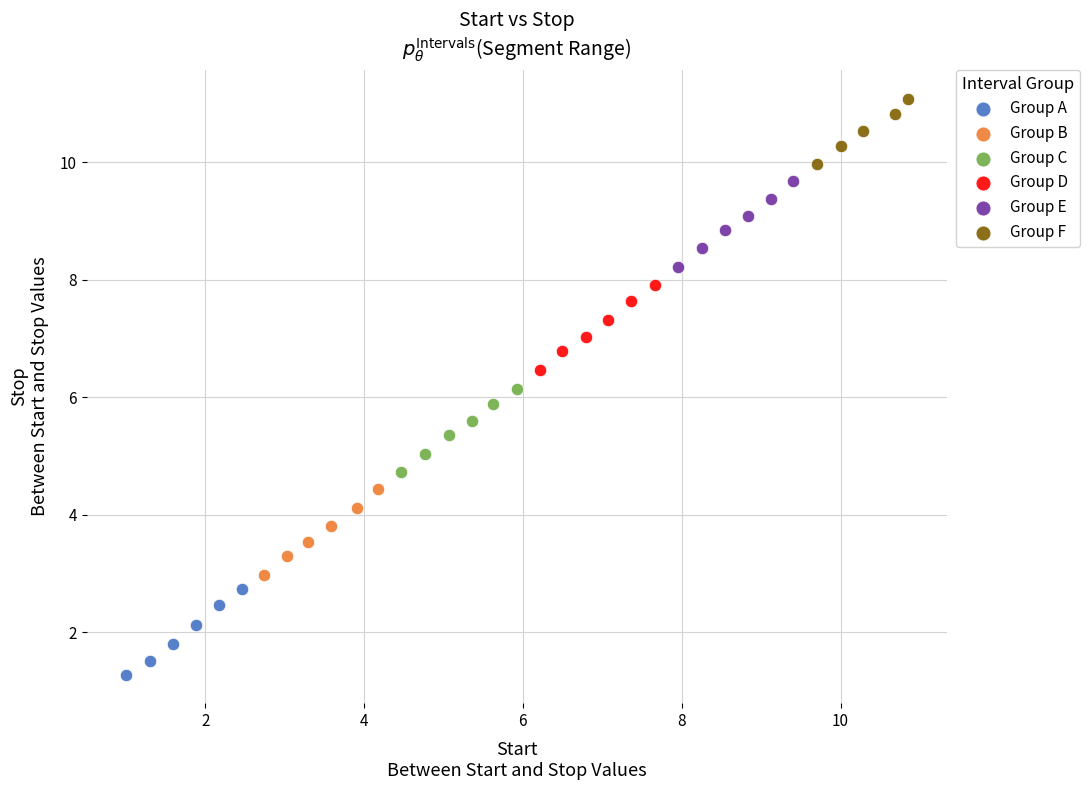

Which series contains the lowest Y value?

Group A